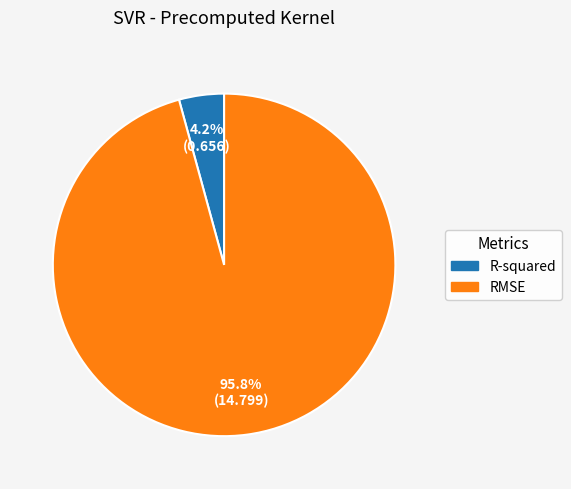

Between RMSE and R-squared, which is larger?

RMSE